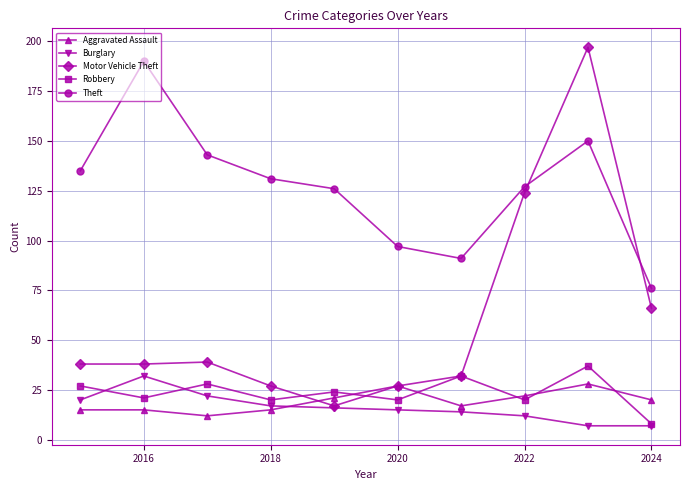

Which series has the largest total across all categories?

Theft